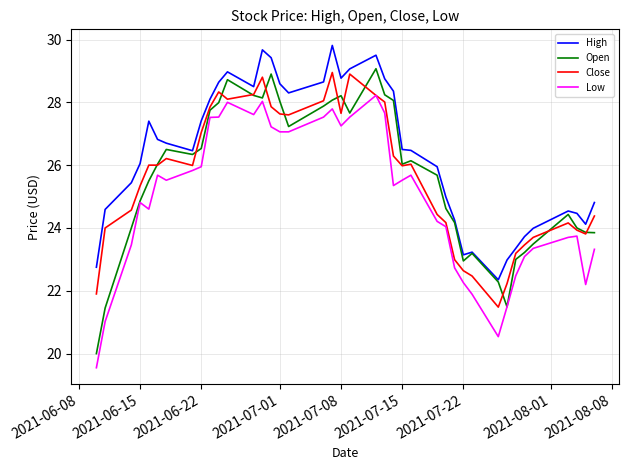

True or false: Low and High intersect in this chart.

False